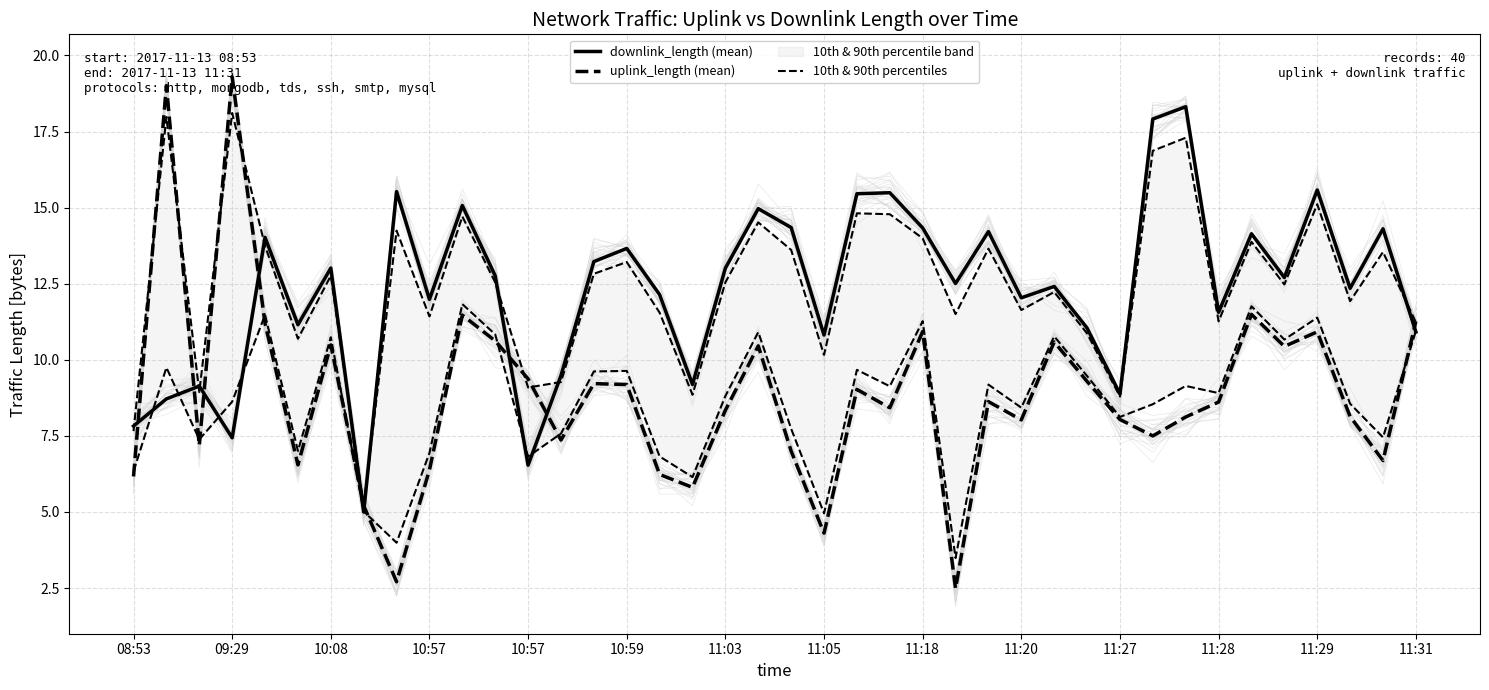

How many lines are shown in the chart?

3